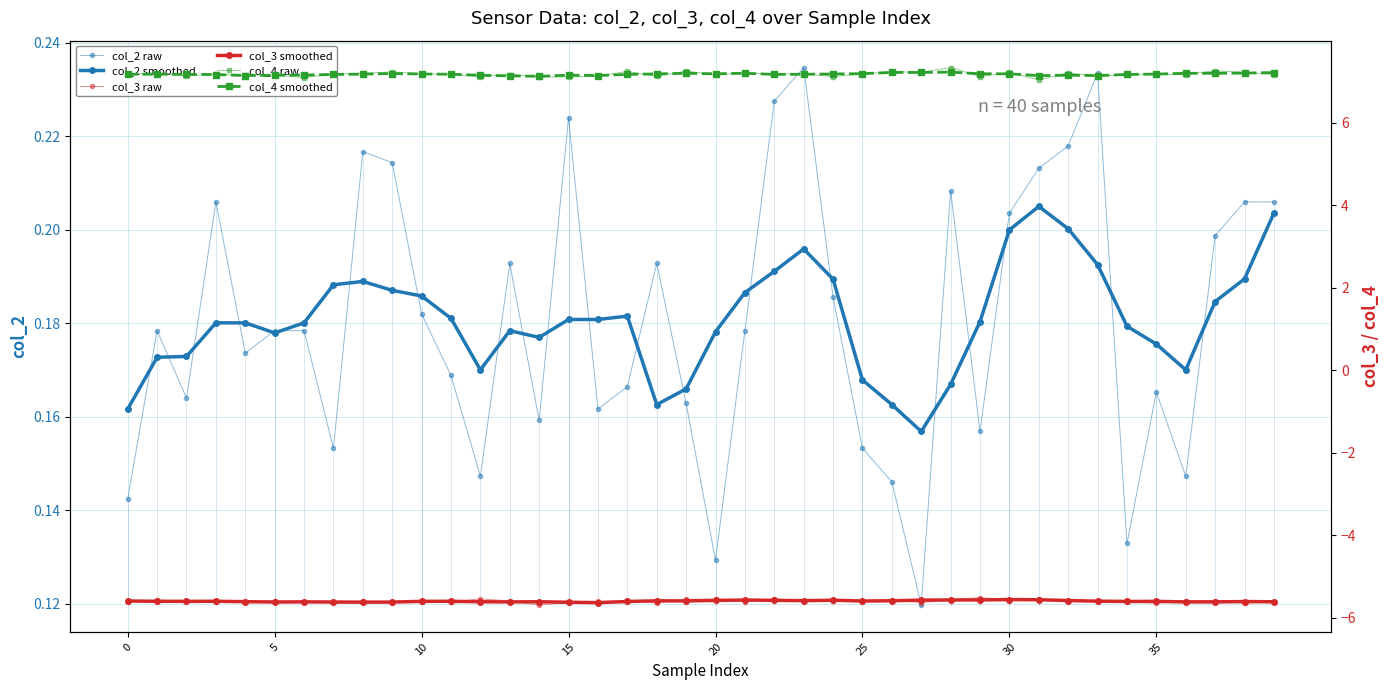

How many lines are shown in the chart?

6